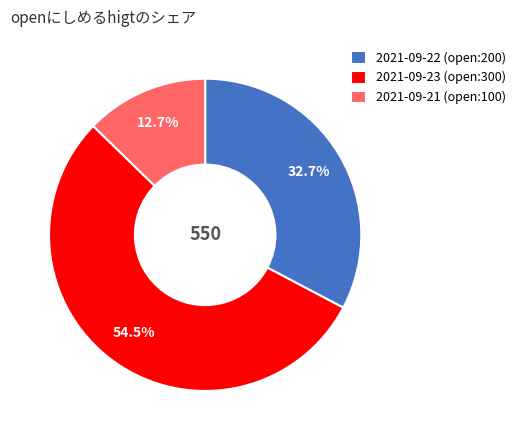

Which slice represents more than half of the pie?

2021-09-23